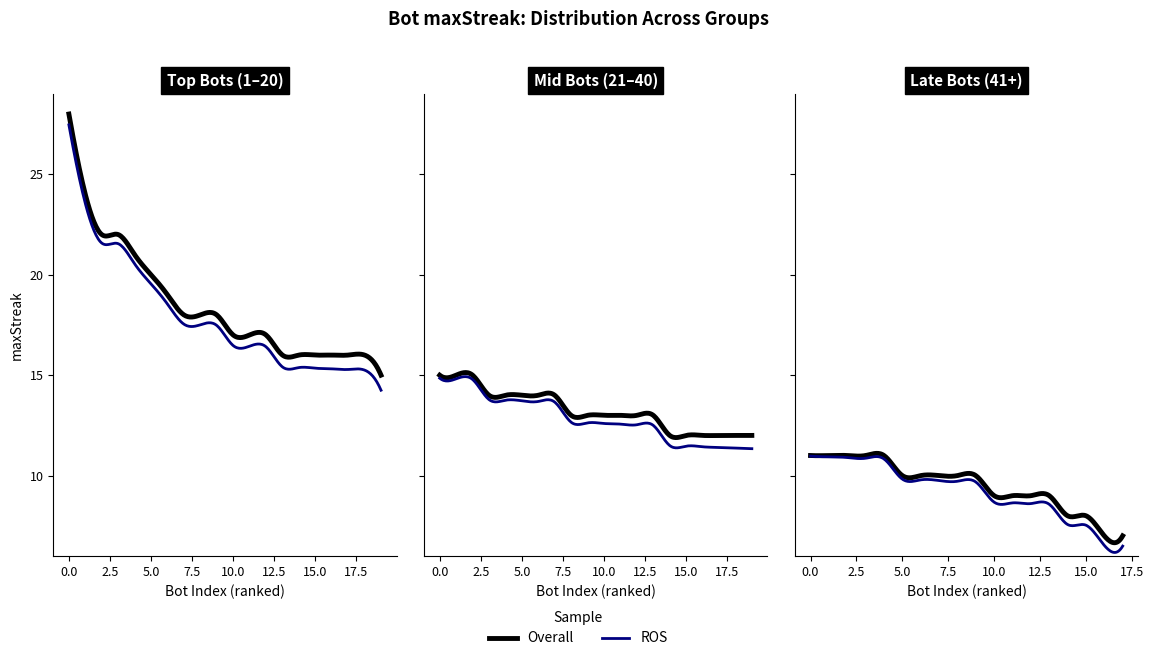

What is the difference between the values at 23 and 40?

2